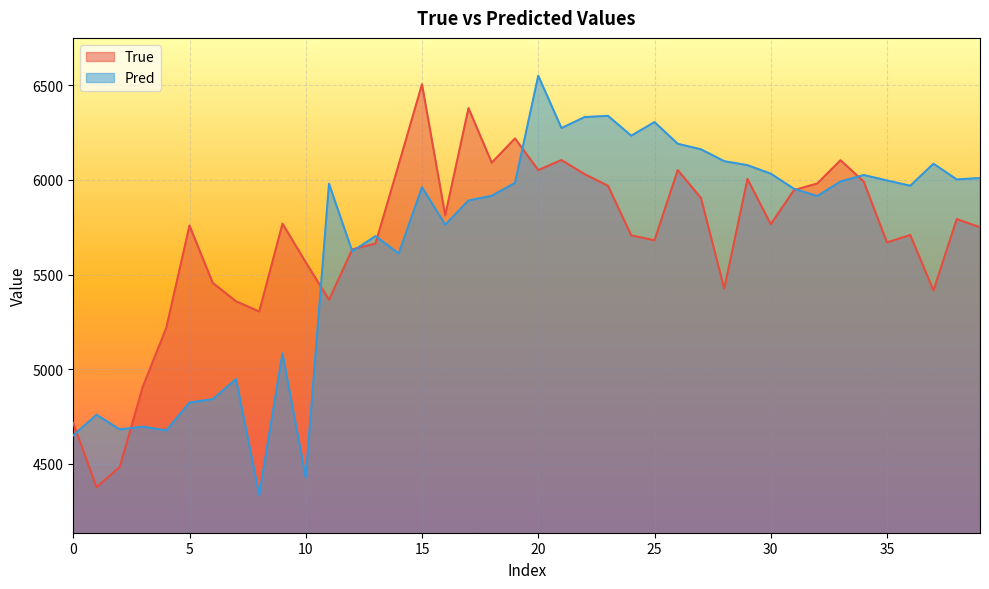

At how many categories does at least one series exceed 5059?

36